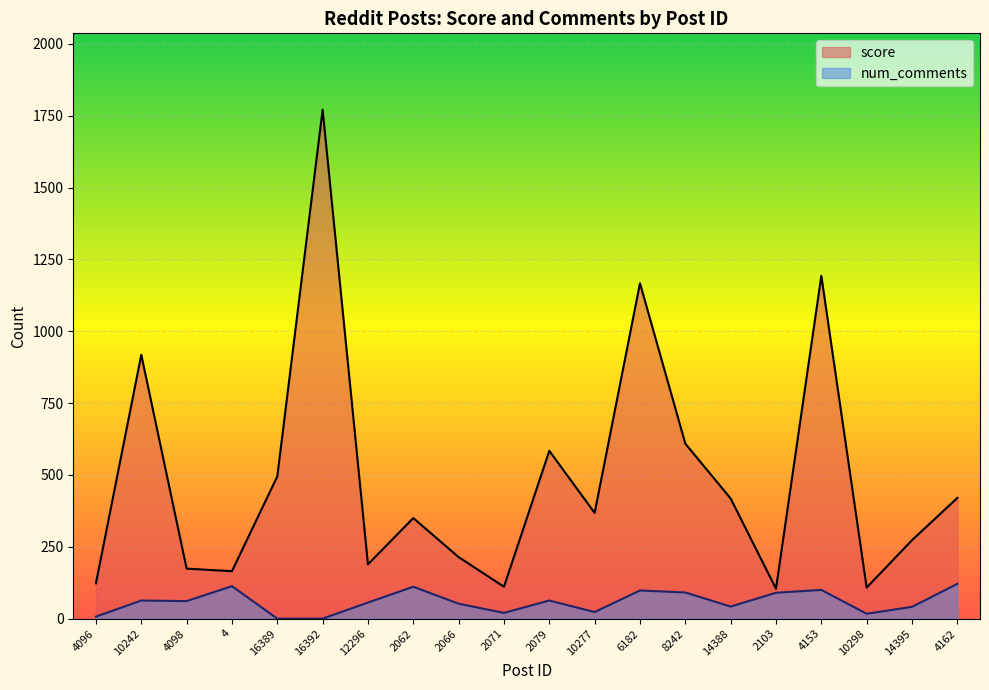

What is the difference between the highest and lowest values at 2062?

239